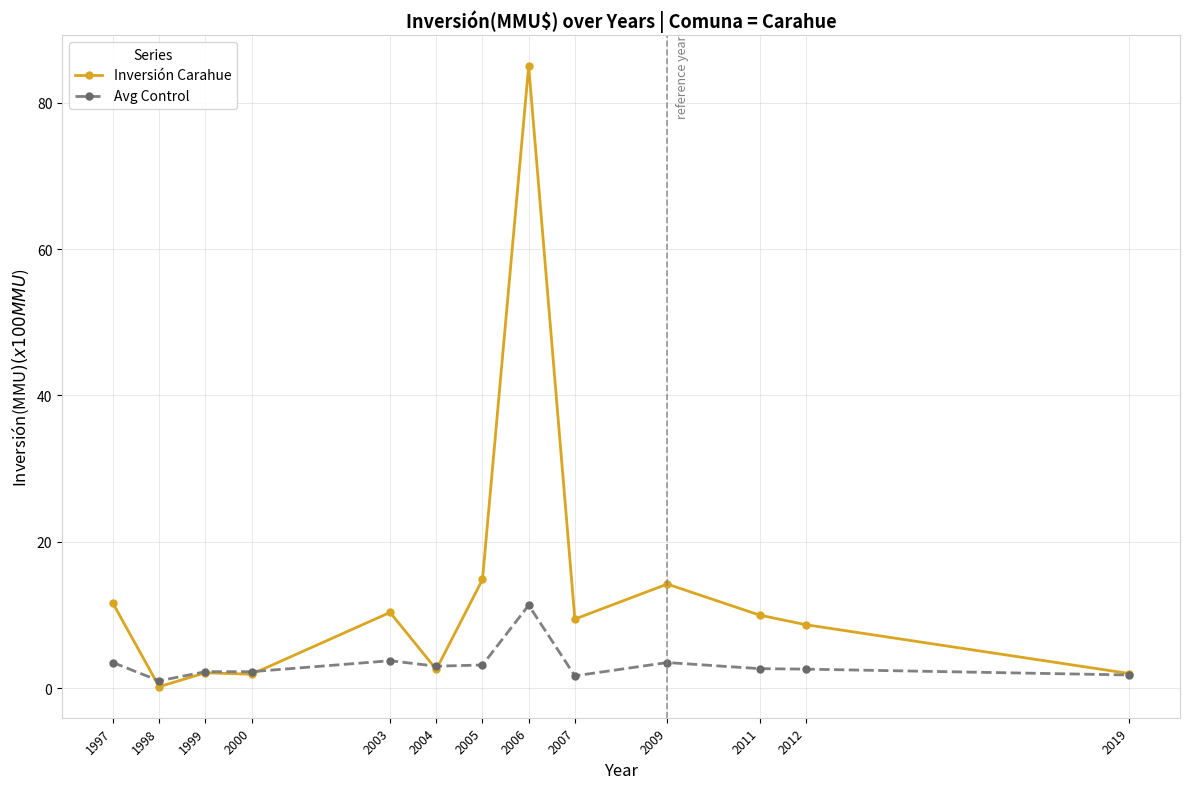

At which category does Inversión Carahue reach its first local valley?

1998